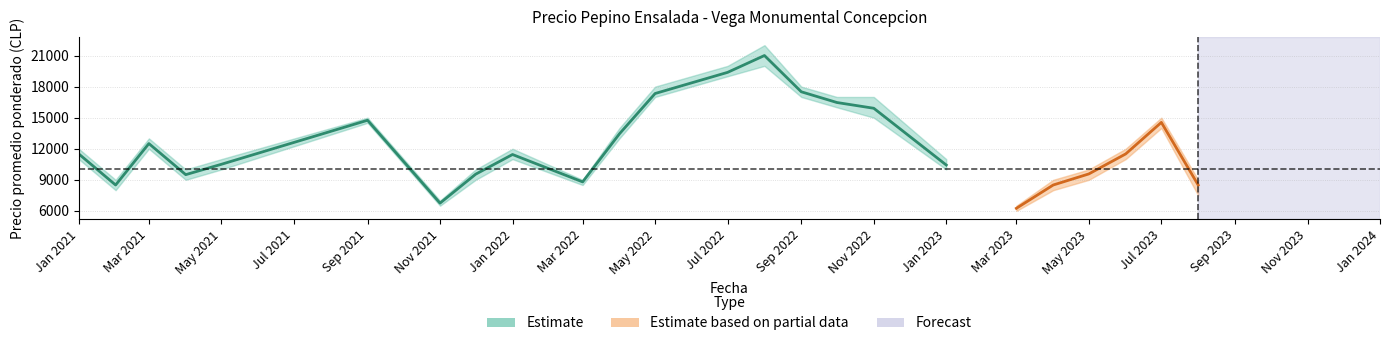

True or false: Precio promedio ponderado and Precio minimo cross at least once.

False